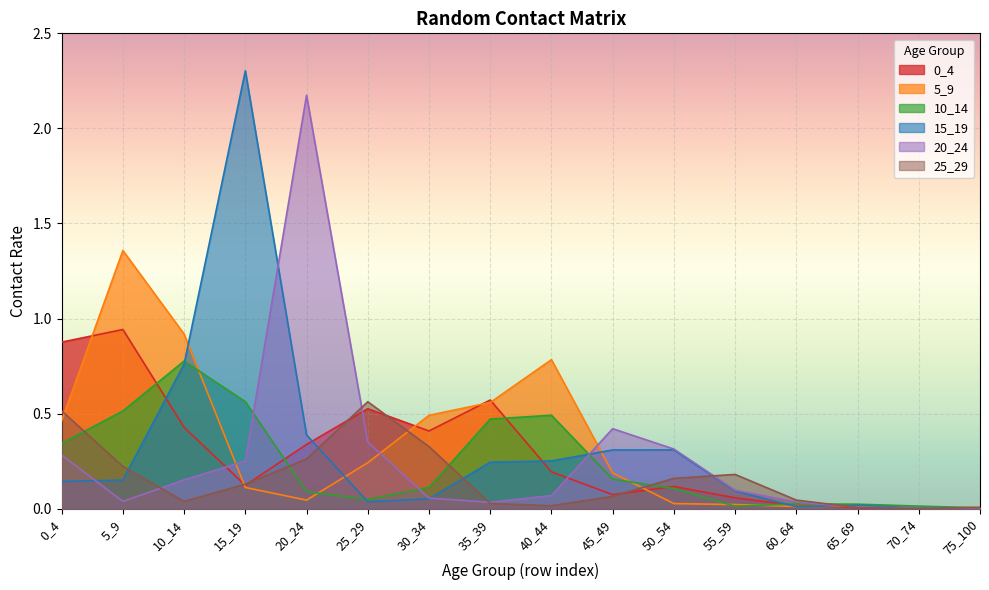

Where is 10_14 nearest to the value 0?

75_100